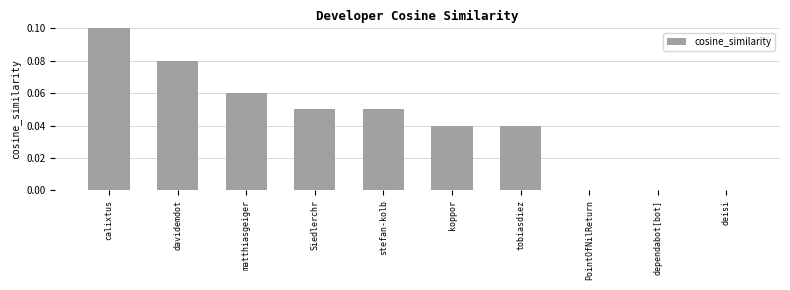

What is the label of the 7th bar from the right?

Siedlerchr